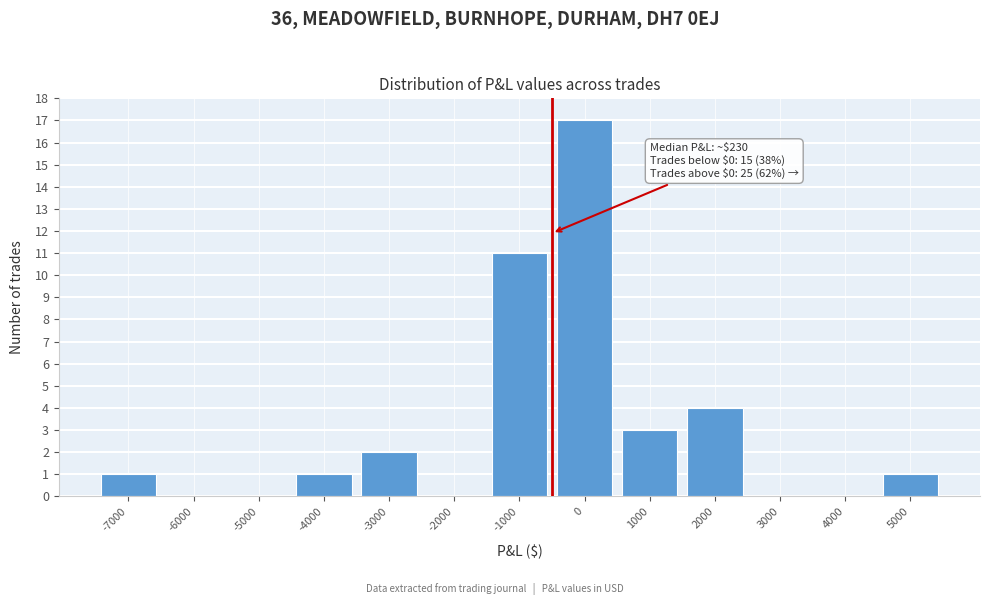

Reading right to left, list all the values displayed in this chart.

5000=1	4000=0	3000=0	2000=4	1000=3	0=17	-1000=11	-2000=0	-3000=2	-4000=1	-5000=0	-6000=0	-7000=1